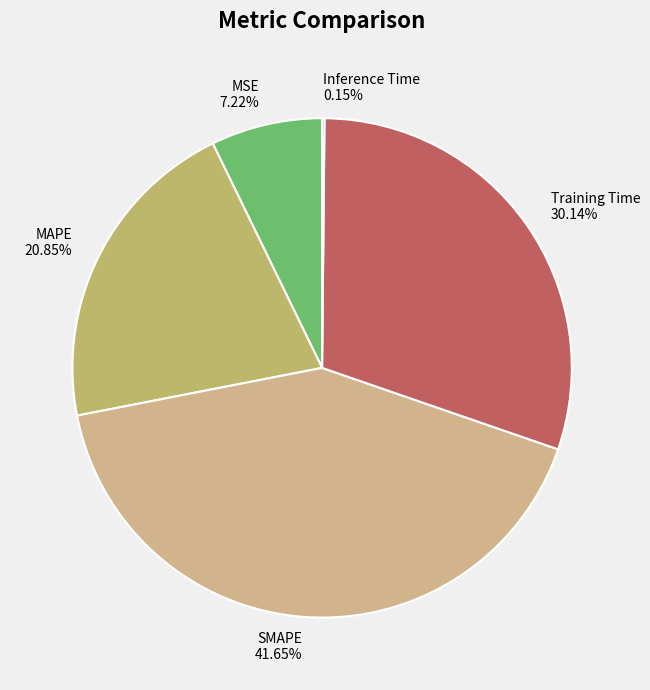

What is the largest slice in the pie chart?

SMAPE